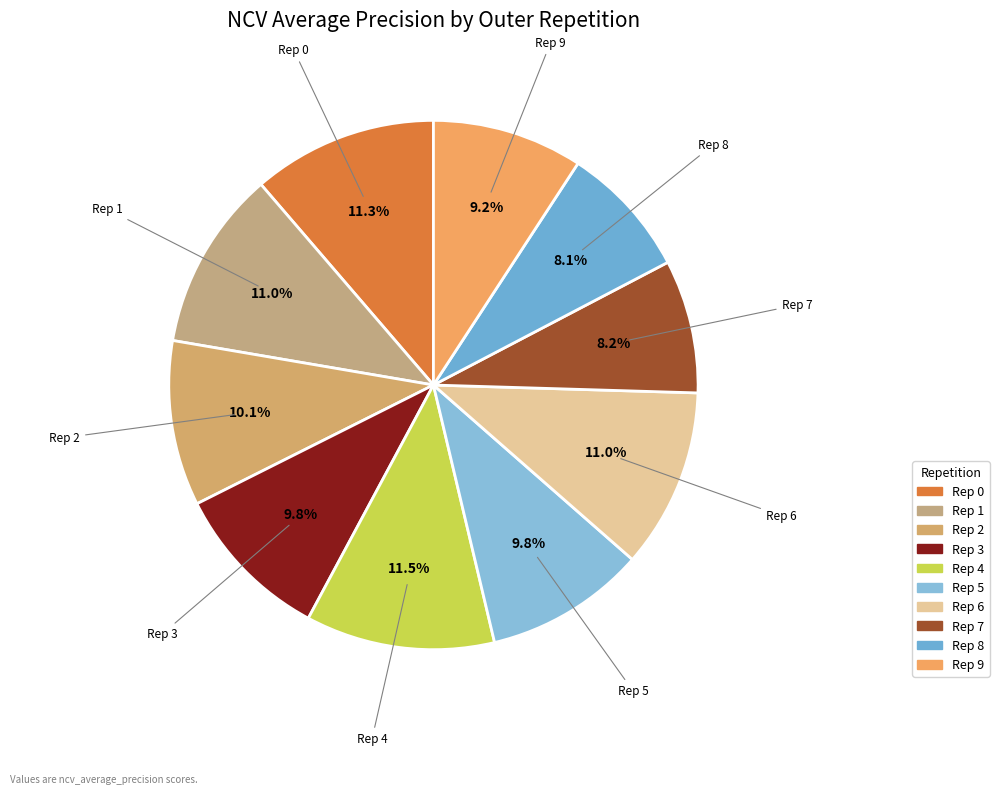

How many slices are in this pie chart?

10